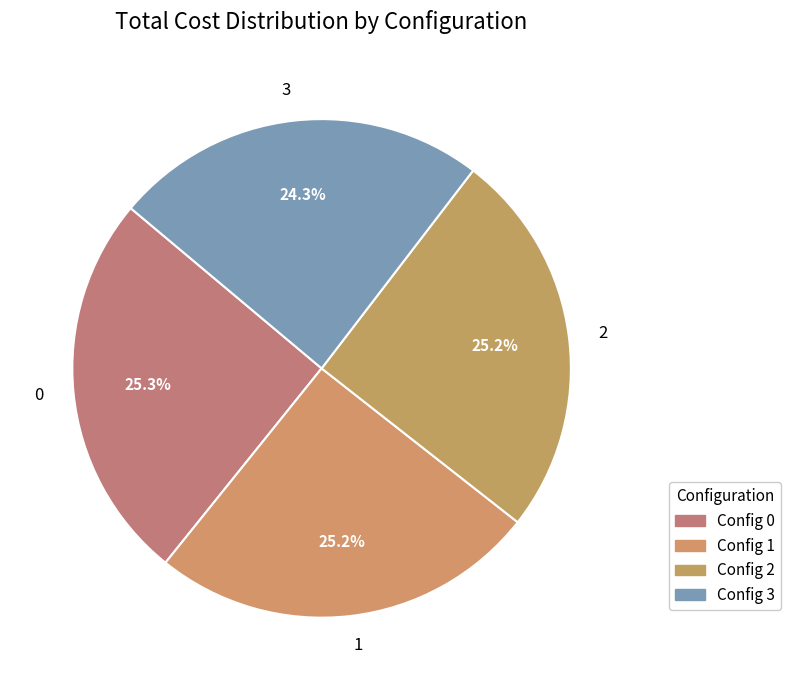

To the nearest percent, what percentage of the pie is 3?

24%